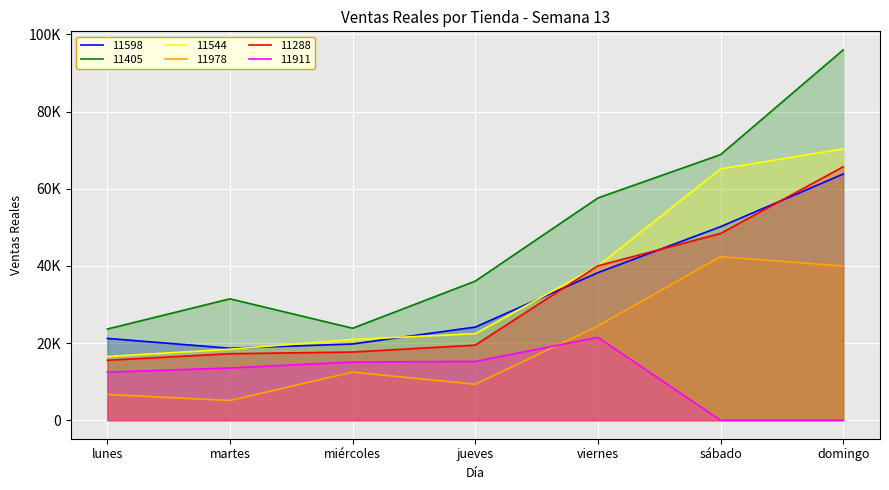

The 11598 series shows 39386.1 at jueves. True or false?

False